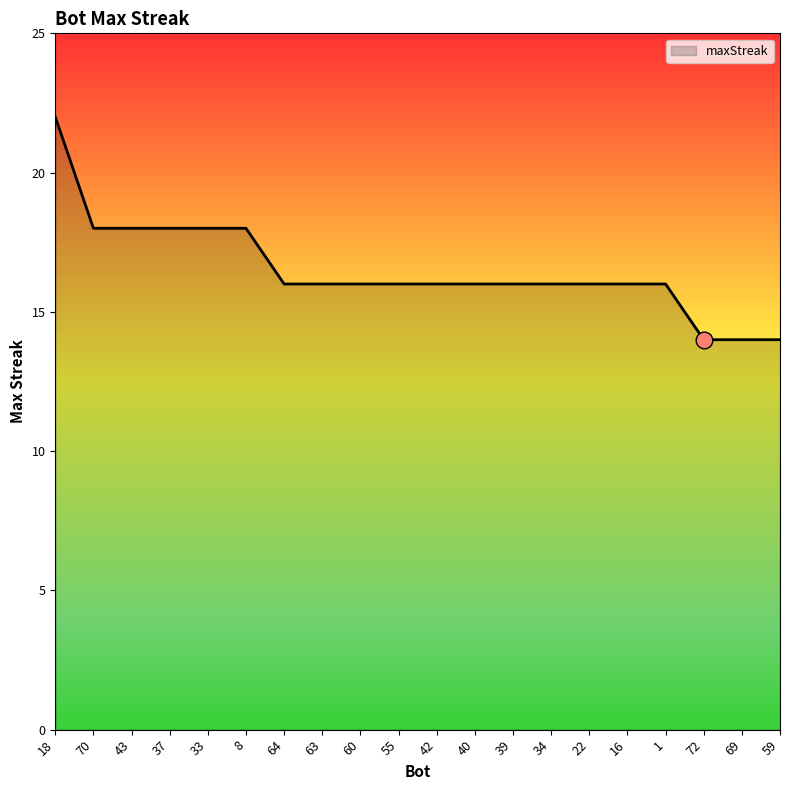

What position from the left is 40?

12